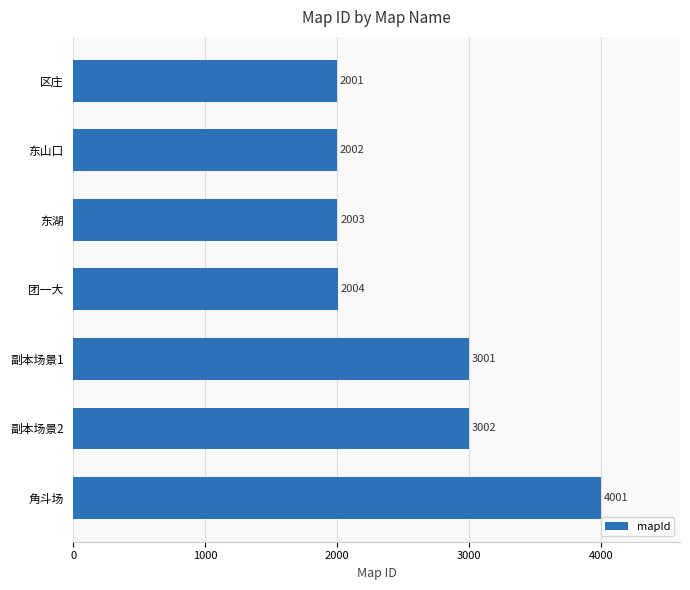

Are the bars horizontal?

Yes